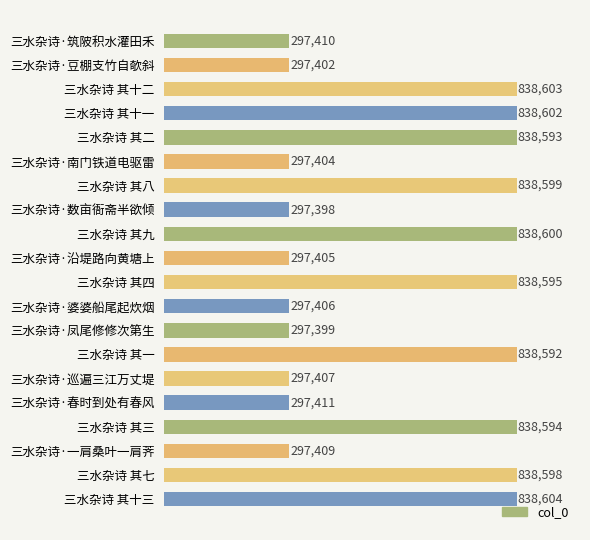

True or false: the data shows 838602 at 三水杂诗 其十一.

True